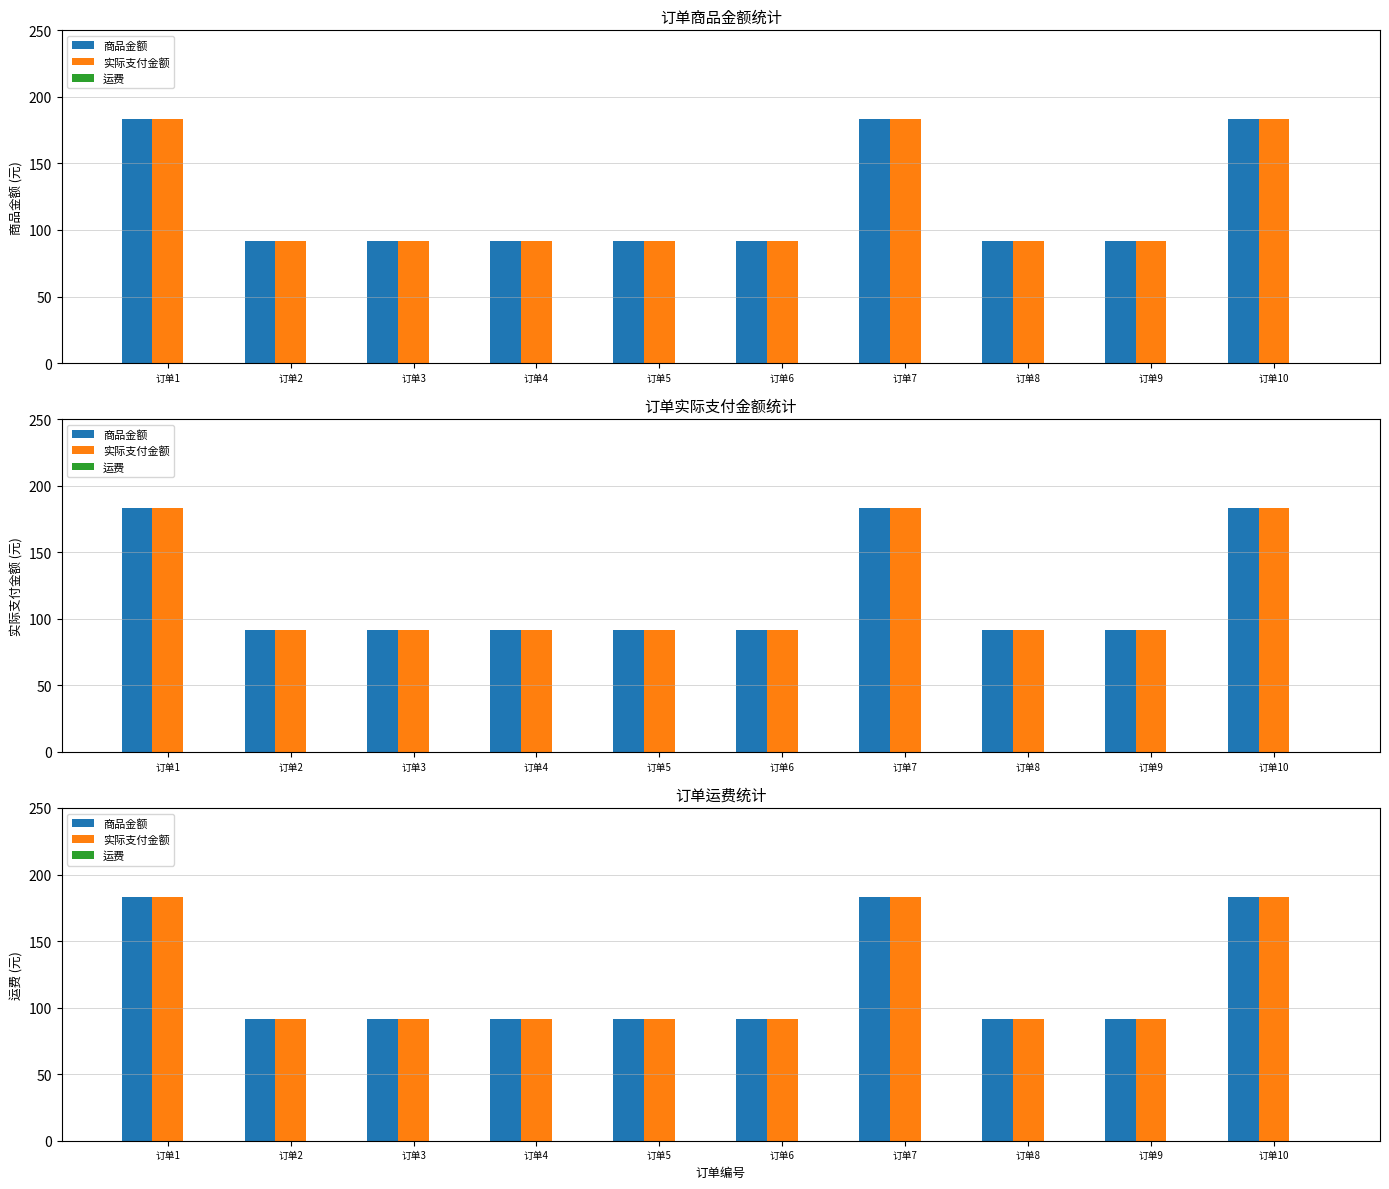

Reading left to right, extract all data points from this chart.

商品金额: 订单1=183.4	订单2=91.7	订单3=91.7	订单4=91.7	订单5=91.7	订单6=91.7	订单7=183.4	订单8=91.7	订单9=91.7	订单10=183.4
实际支付金额: 订单1=183.4	订单2=91.7	订单3=91.7	订单4=91.7	订单5=91.7	订单6=91.7	订单7=183.4	订单8=91.7	订单9=91.7	订单10=183.4
运费: 订单1=0.0	订单2=0.0	订单3=0.0	订单4=0.0	订单5=0.0	订单6=0.0	订单7=0.0	订单8=0.0	订单9=0.0	订单10=0.0